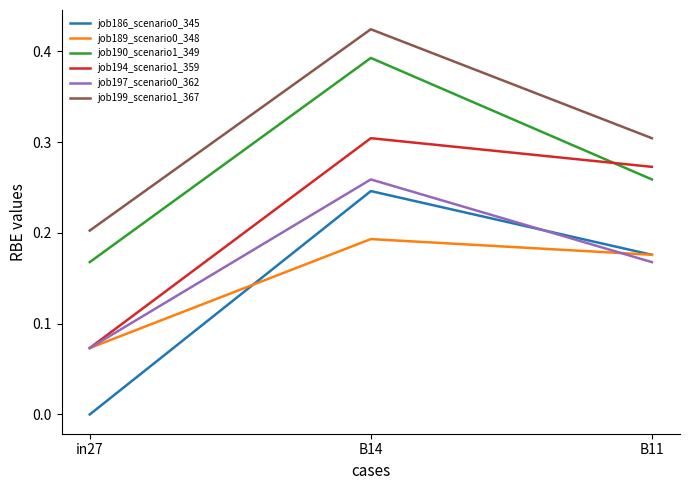

Does the chart display data point markers on the line(s)?

No